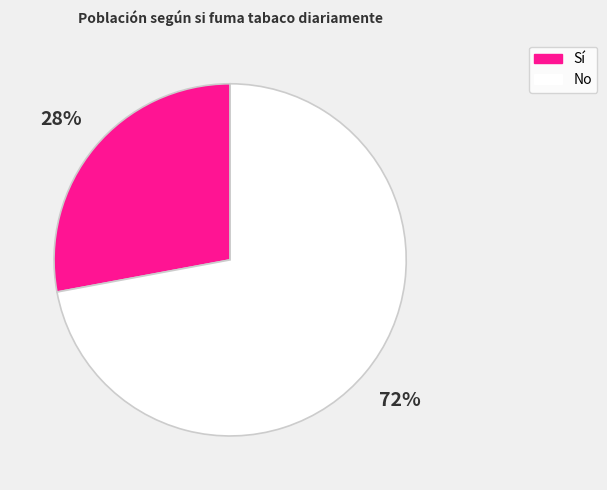

Is the sum of Sí and No greater than half?

Yes